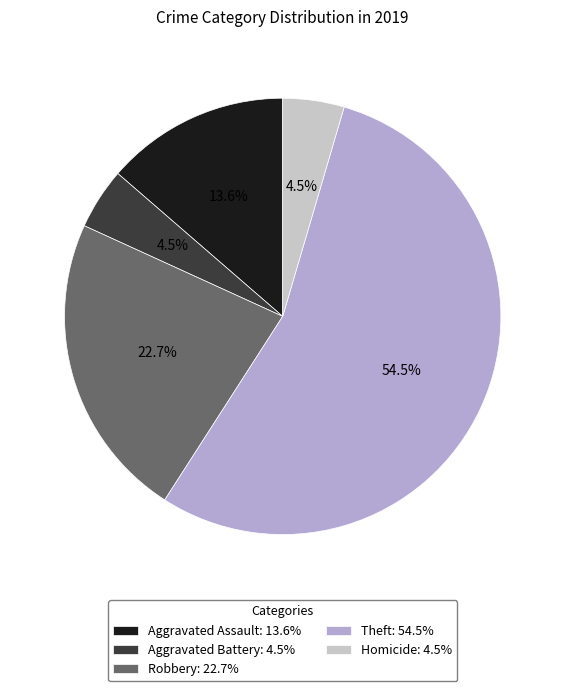

How many slices are in this pie chart?

5